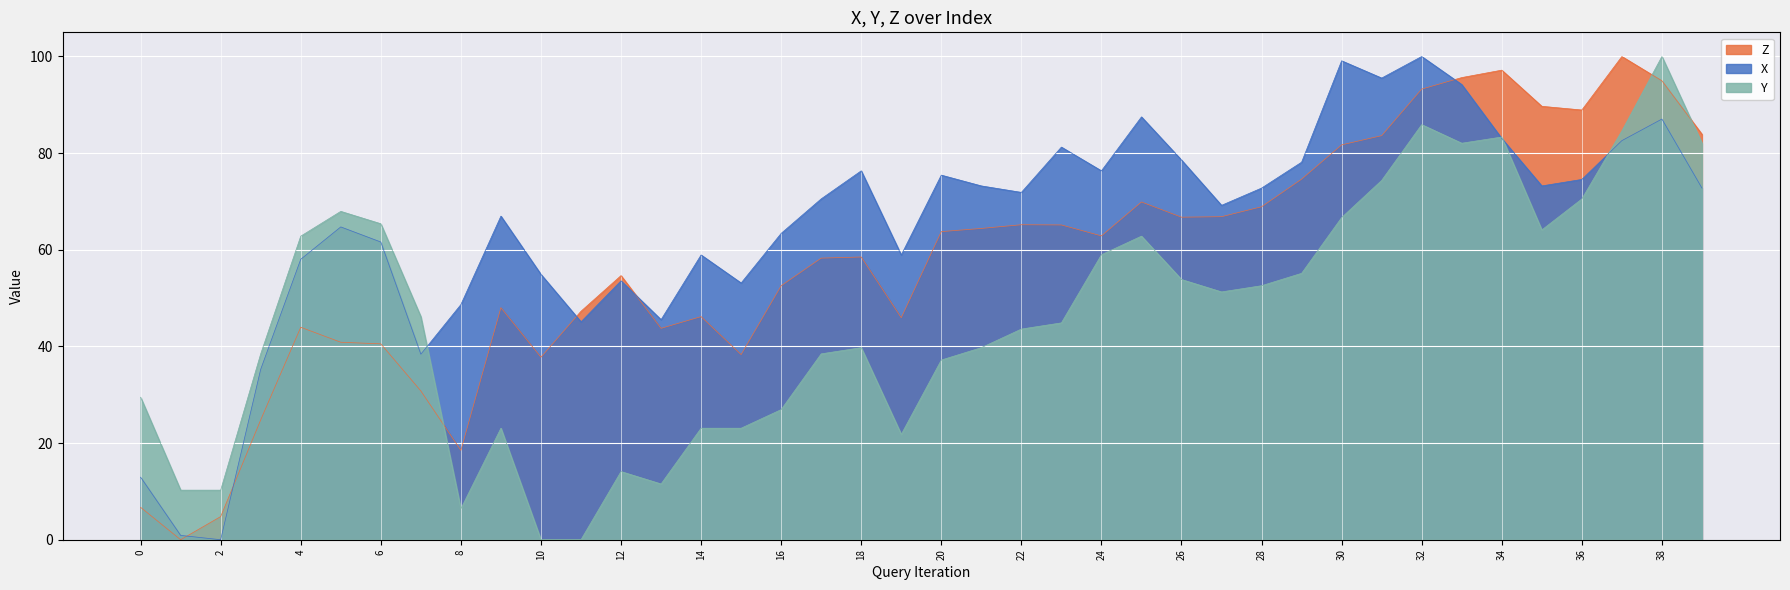

What is the total value across all series at 9?

138.1